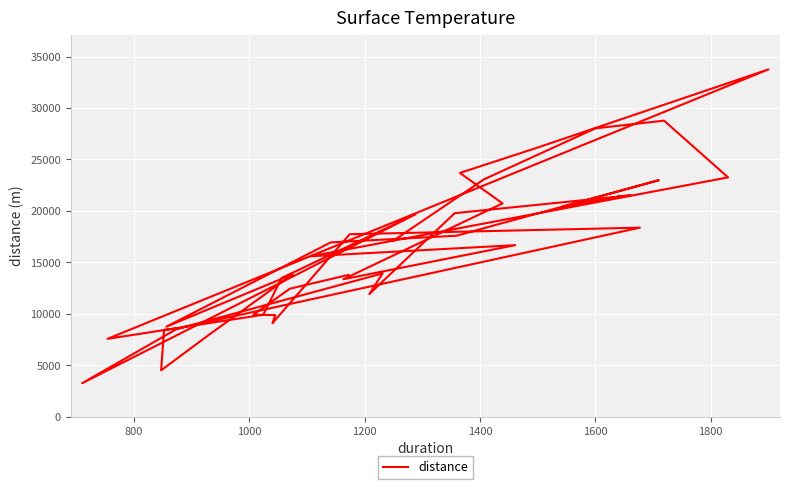

What is the difference between the maximum and second lowest values?

29270